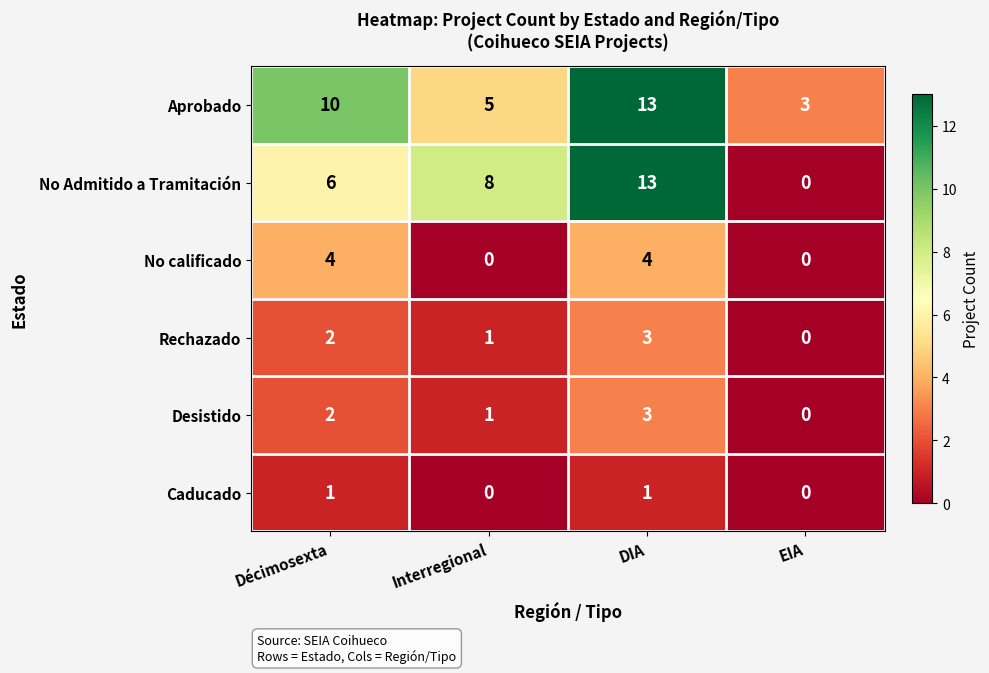

Reading right to left, transcribe all the data shown in this chart.

Aprobado: 3	13	5	10
No Admitido a Tramitación: 0	13	8	6
No calificado: 0	4	0	4
Rechazado: 0	3	1	2
Desistido: 0	3	1	2
Caducado: 0	1	0	1